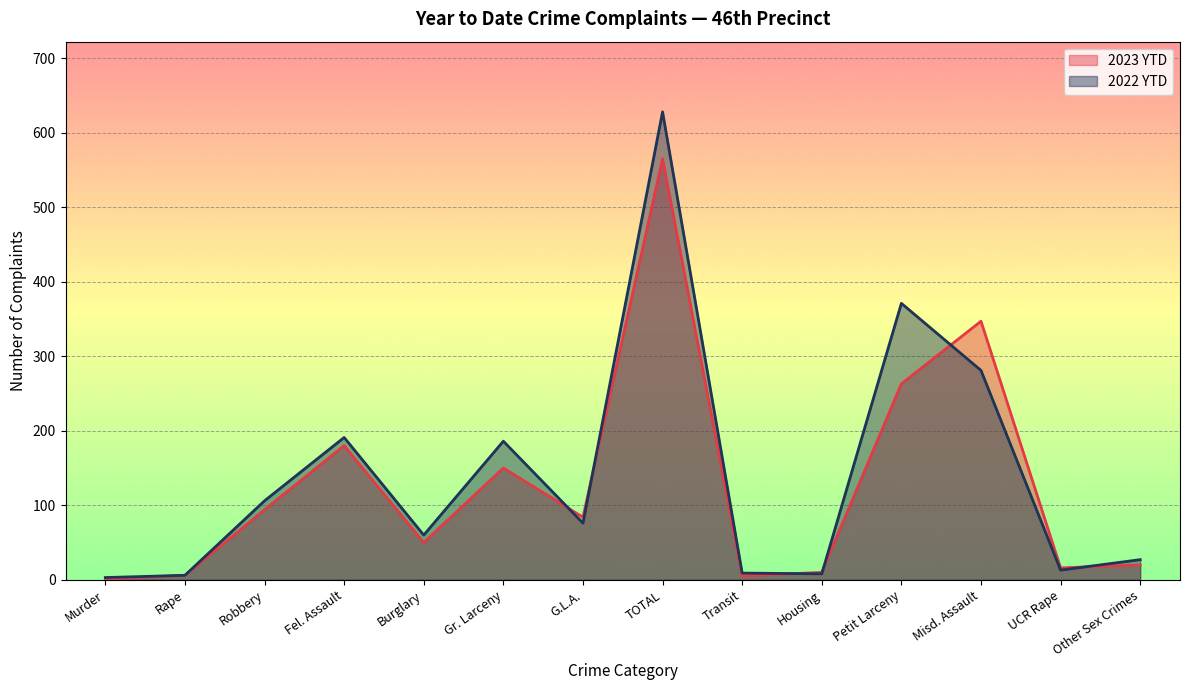

Where is the first local maximum for 2022 YTD?

Fel. Assault